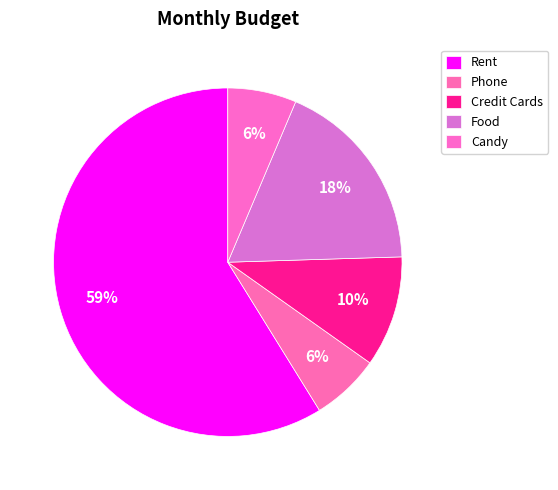

To the nearest percent, what is the combined percentage of Credit Cards and Rent?

69%